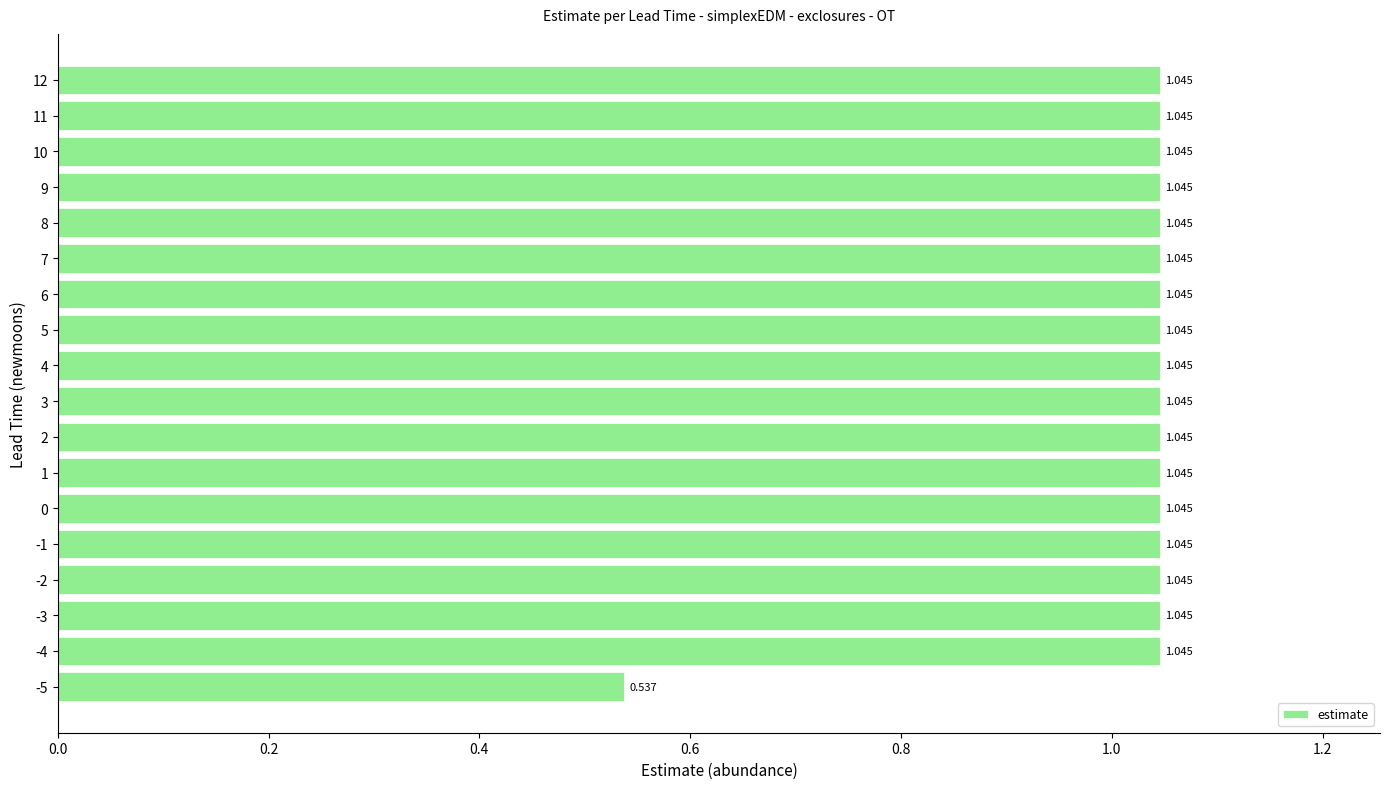

What is the difference between the maximum and minimum values?

0.5